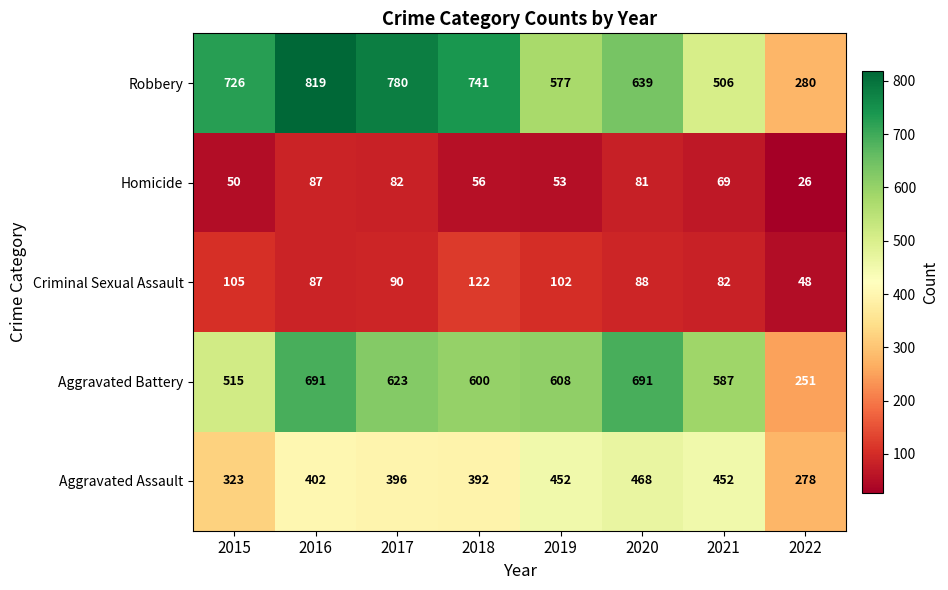

What is the difference between the maximum and minimum values in the Robbery series?

539